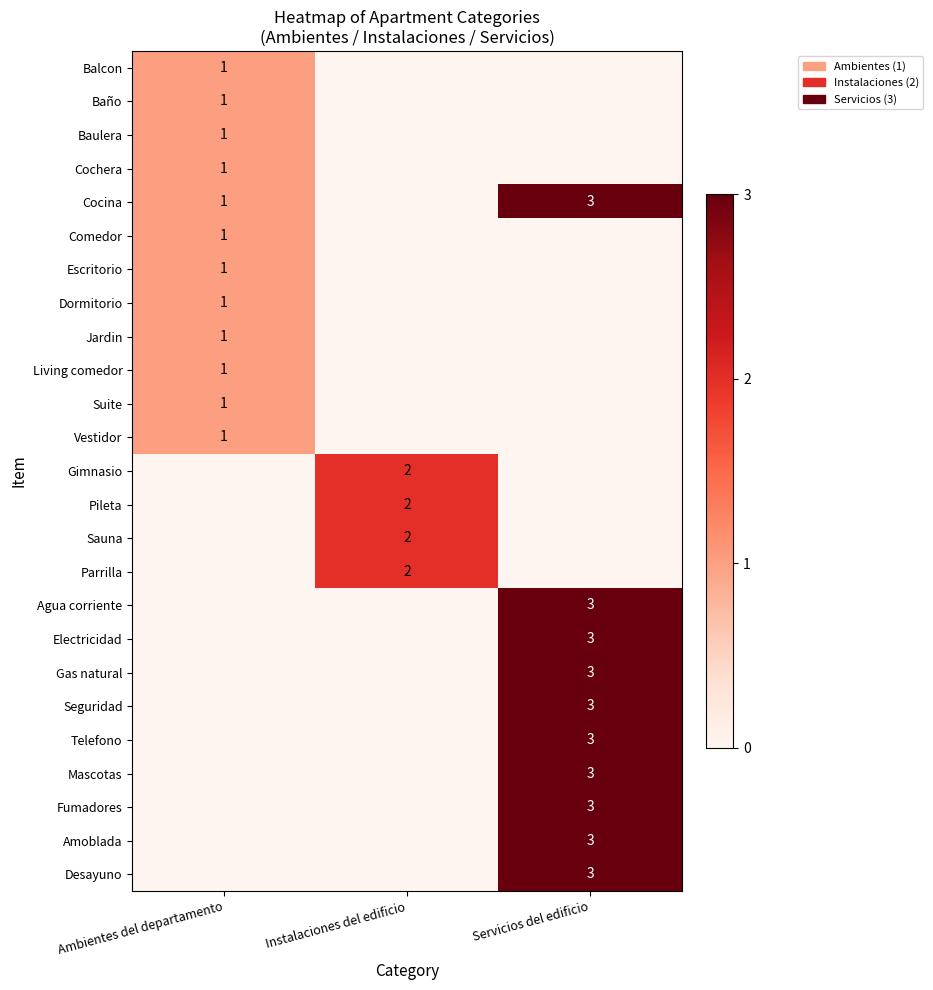

The value of Dormitorio at Ambientes del departamento is 1. True or false?

True